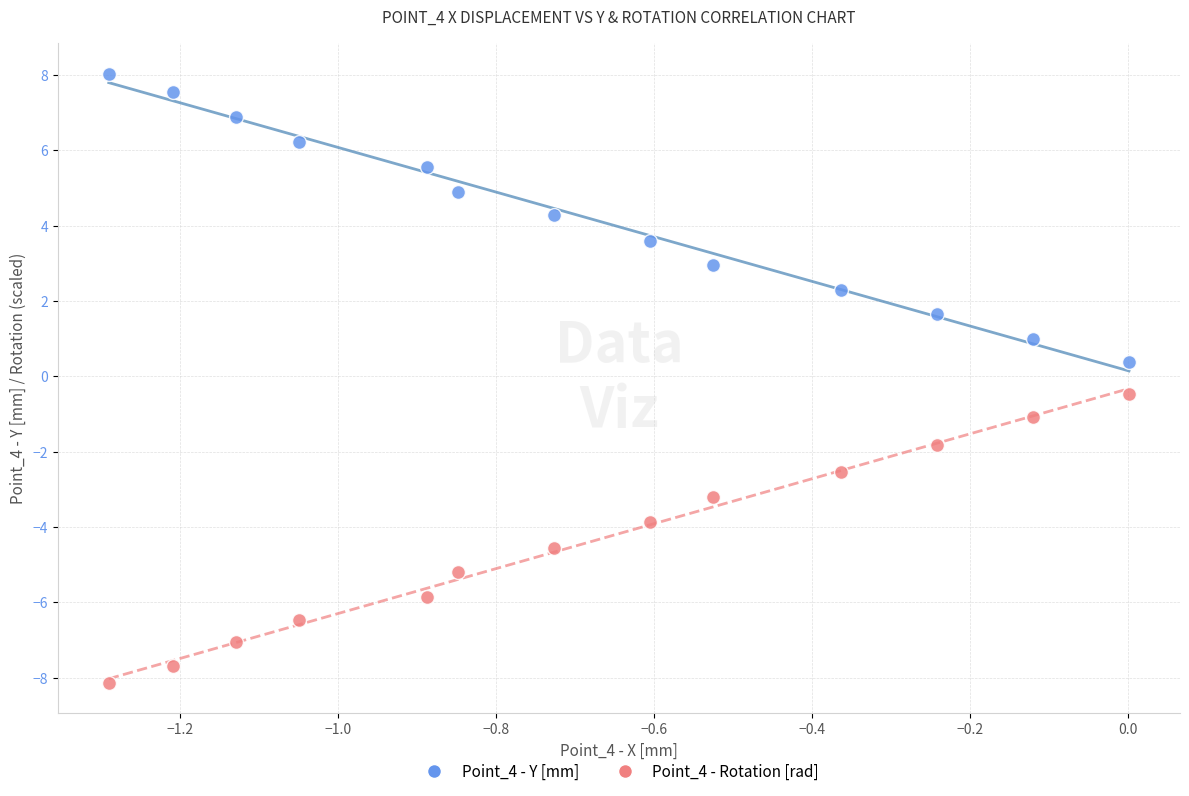

Across all data points, what is the range of Y values (max minus min)?

16.2